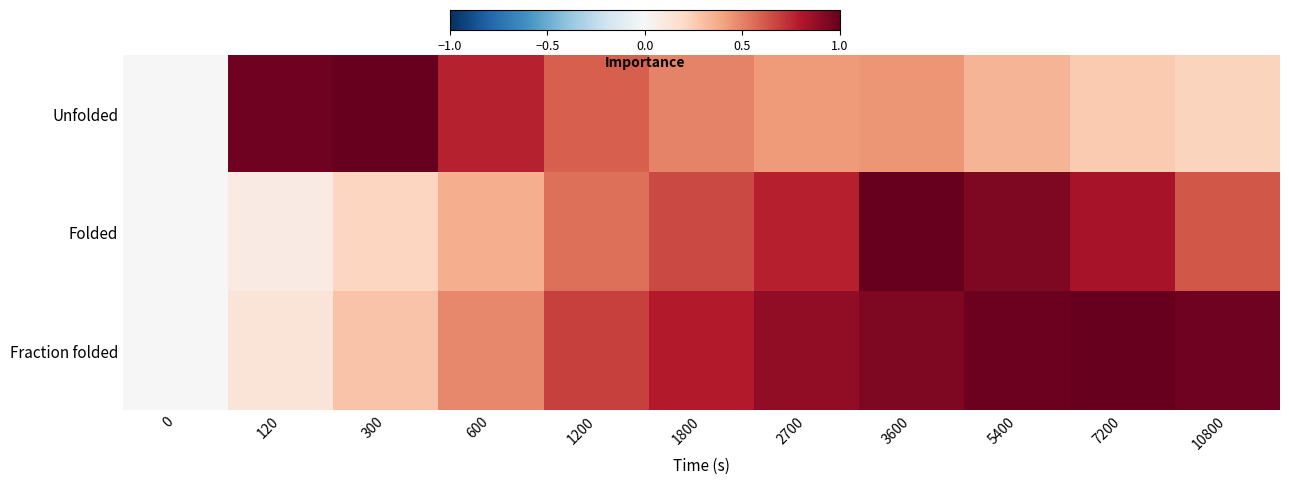

At how many categories does at least one series exceed 0?

10